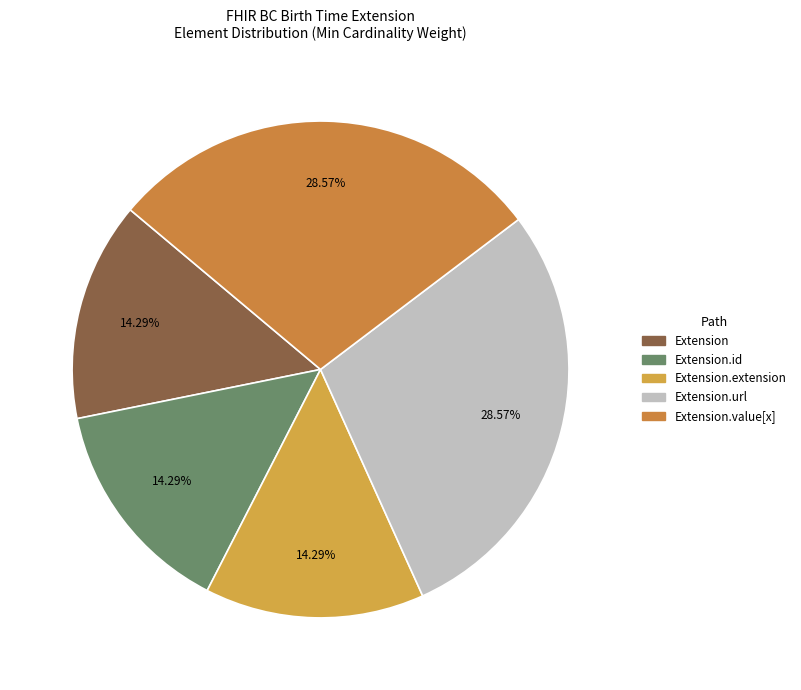

Rank the categories by value from lowest to highest.

Extension, Extension.id, Extension.extension, Extension.url, Extension.value[x]